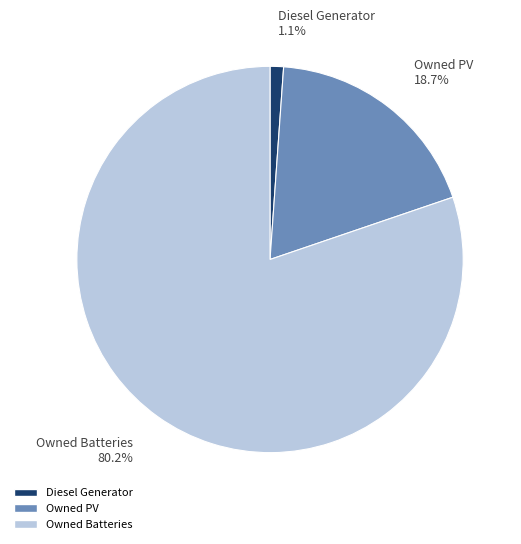

What is the largest slice in the pie chart?

Owned Batteries